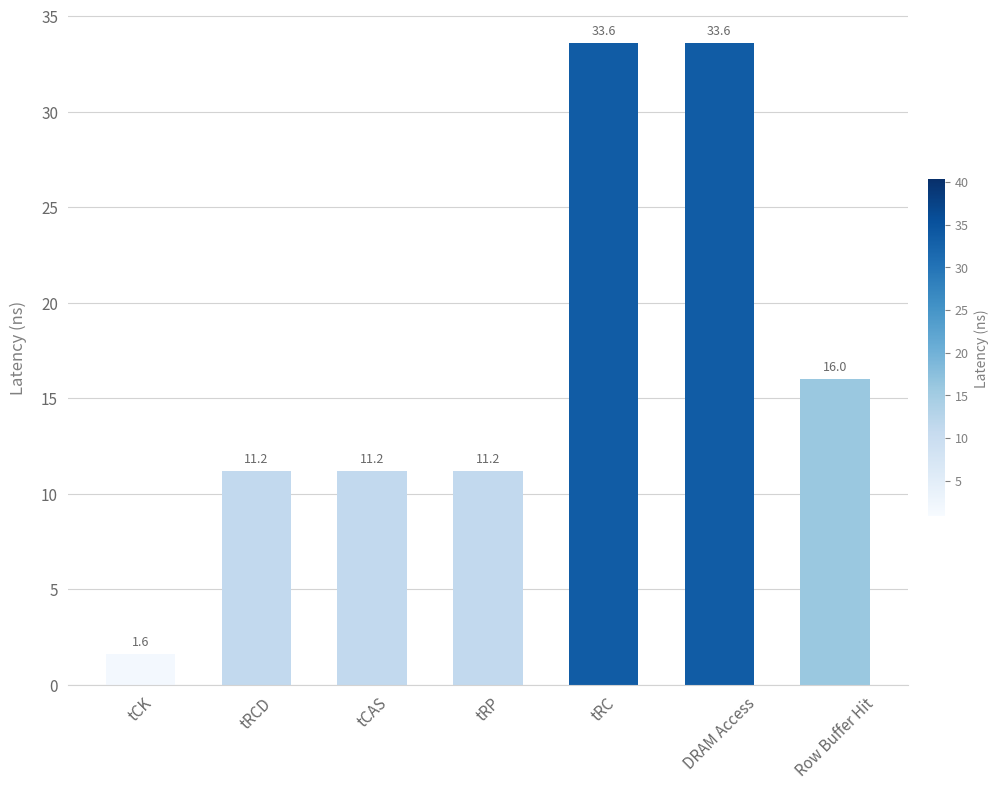

What is the sum of the values at Row Buffer Hit and DRAM Access?

49.6